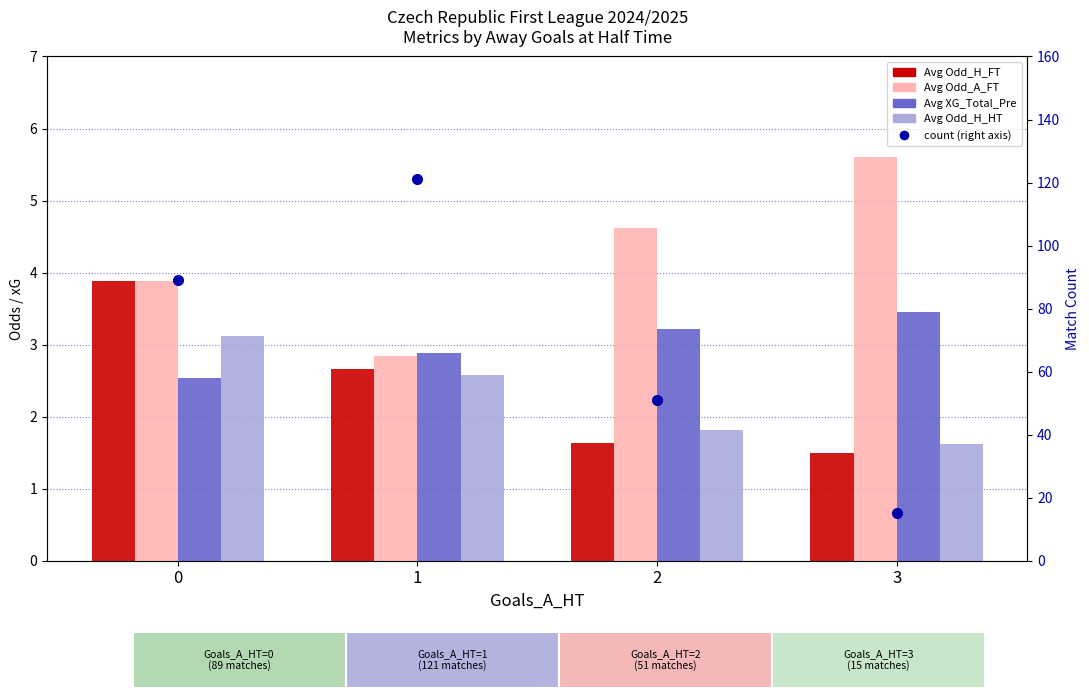

Is it true that count equals 121.0 at 1?

True